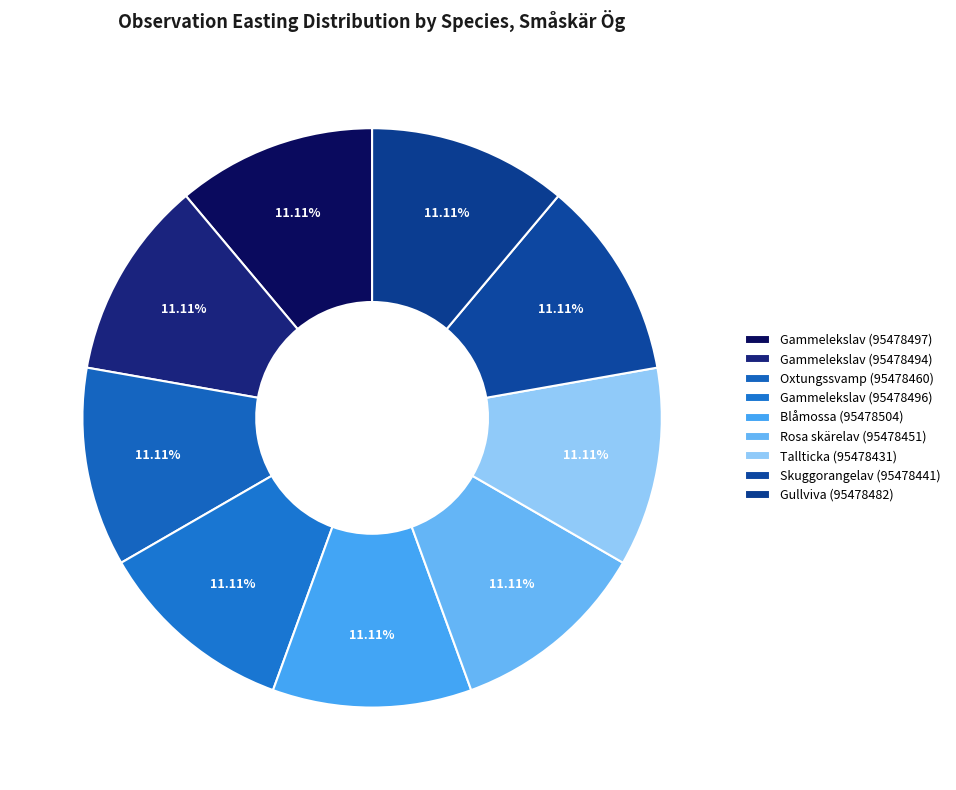

How many slices are in this pie chart?

9